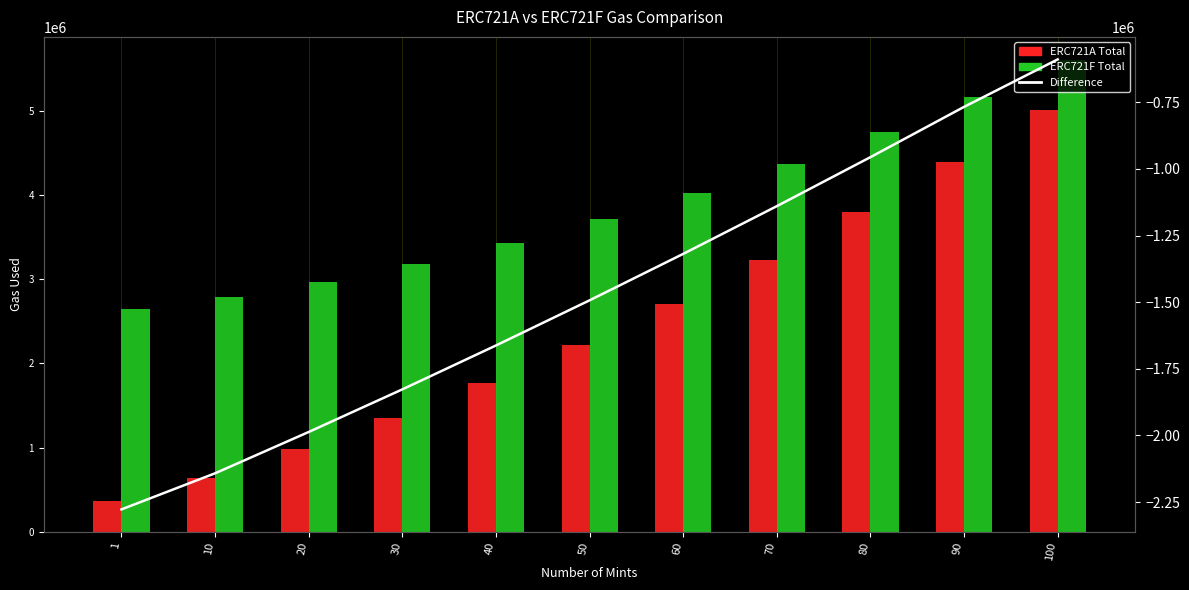

How many values in the ERC721A Total series exceed 2217951?

5